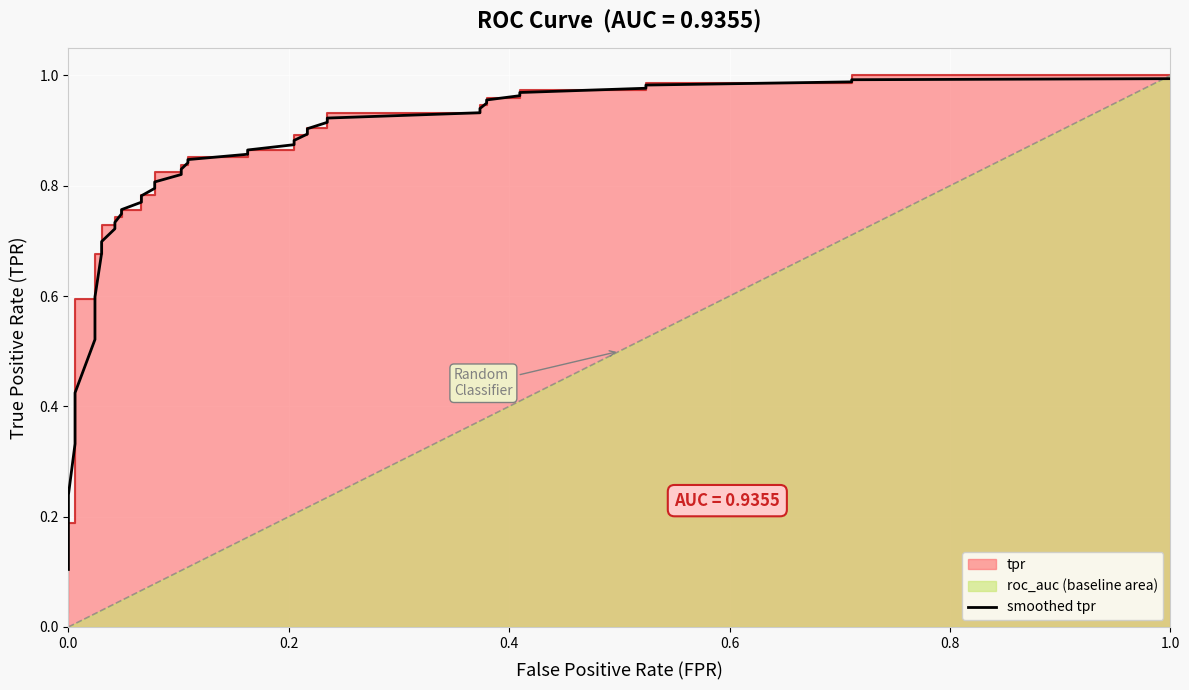

What is the value of the 1st point from the left?

0.1